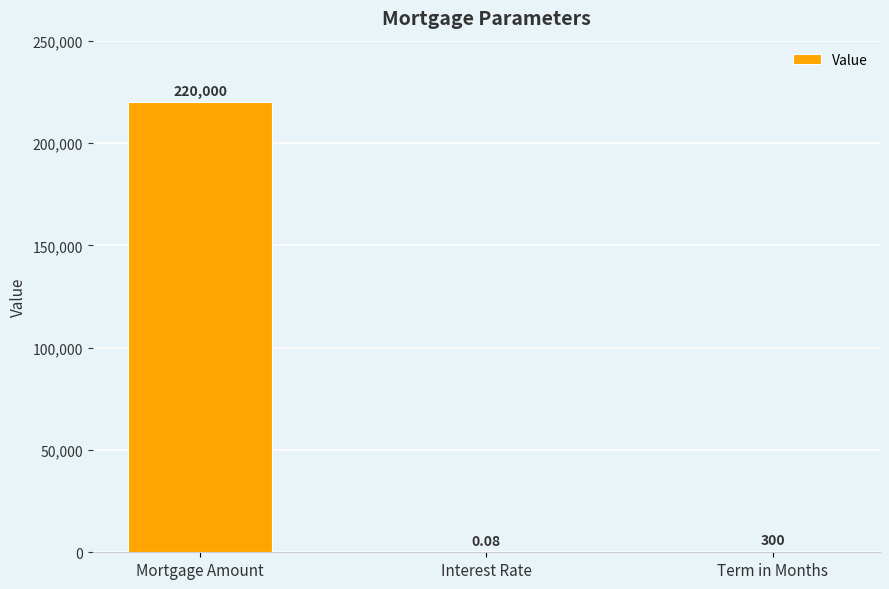

What is the maximum value shown in the chart?

220000.0